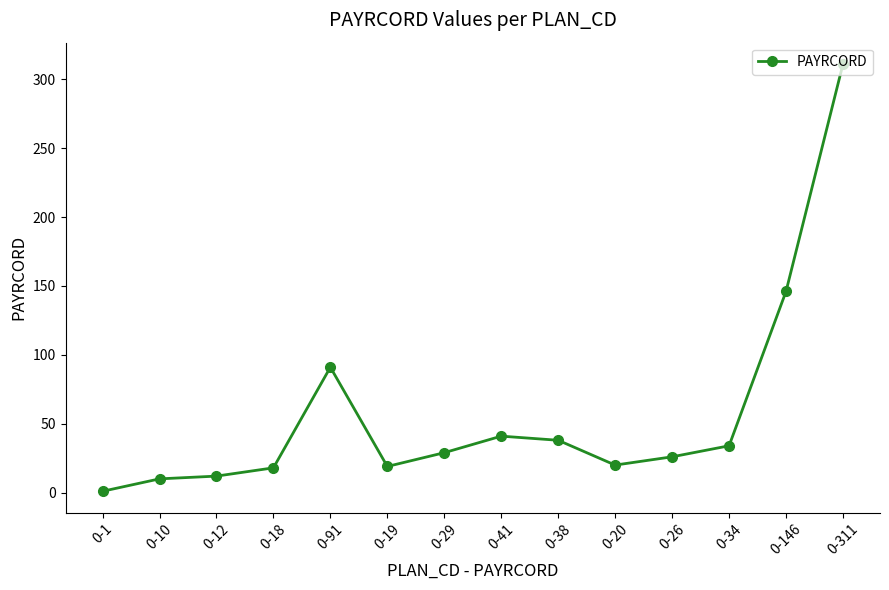

Is it true that the value at 0-146 is 30?

False